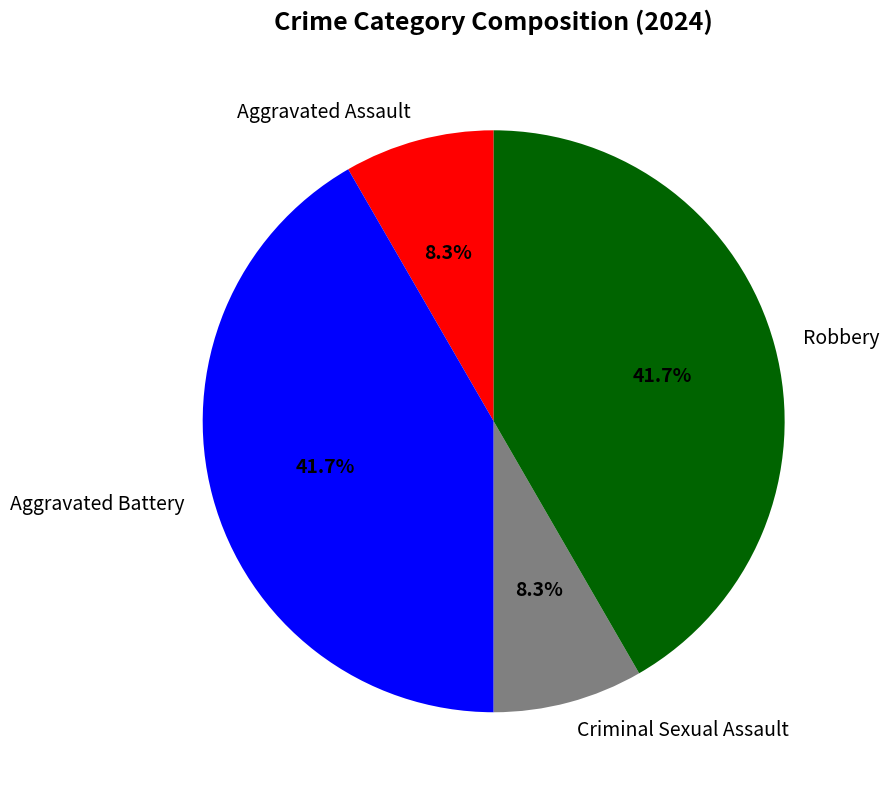

How much of the chart is everything except Criminal Sexual Assault?

91.7%